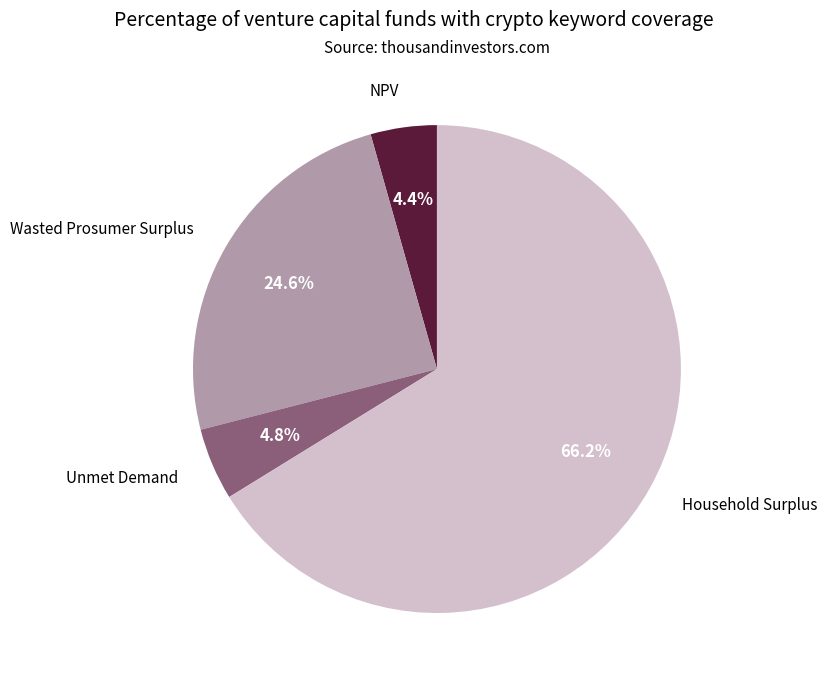

Is NPV the majority of the pie?

No